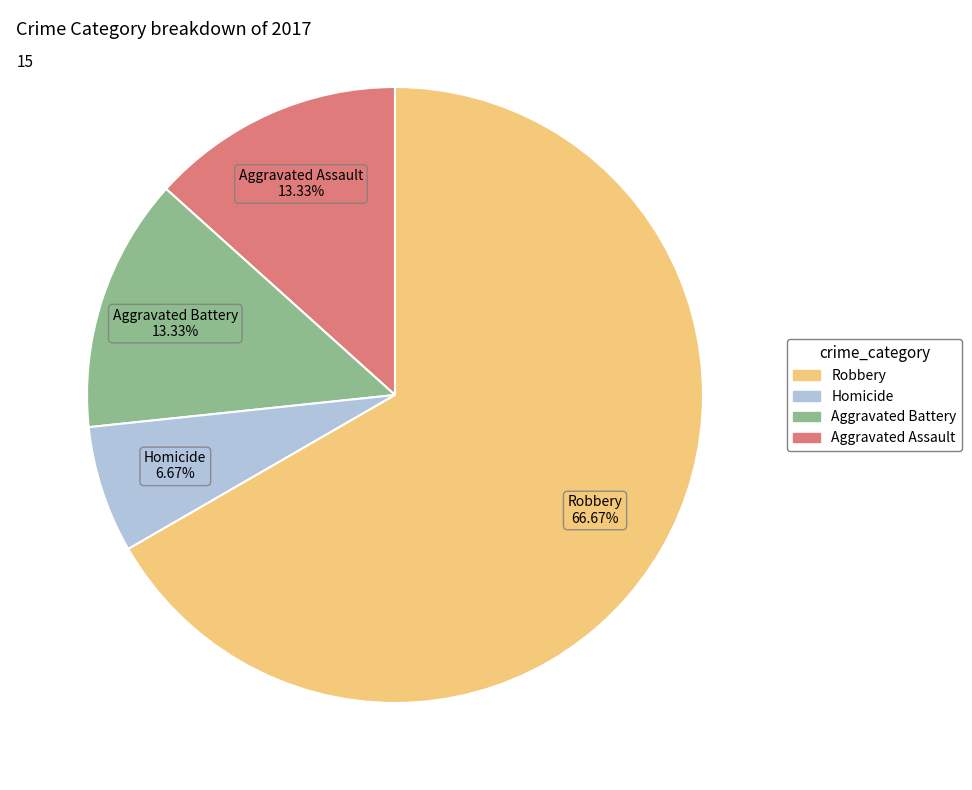

Does any single category account for the majority?

Yes